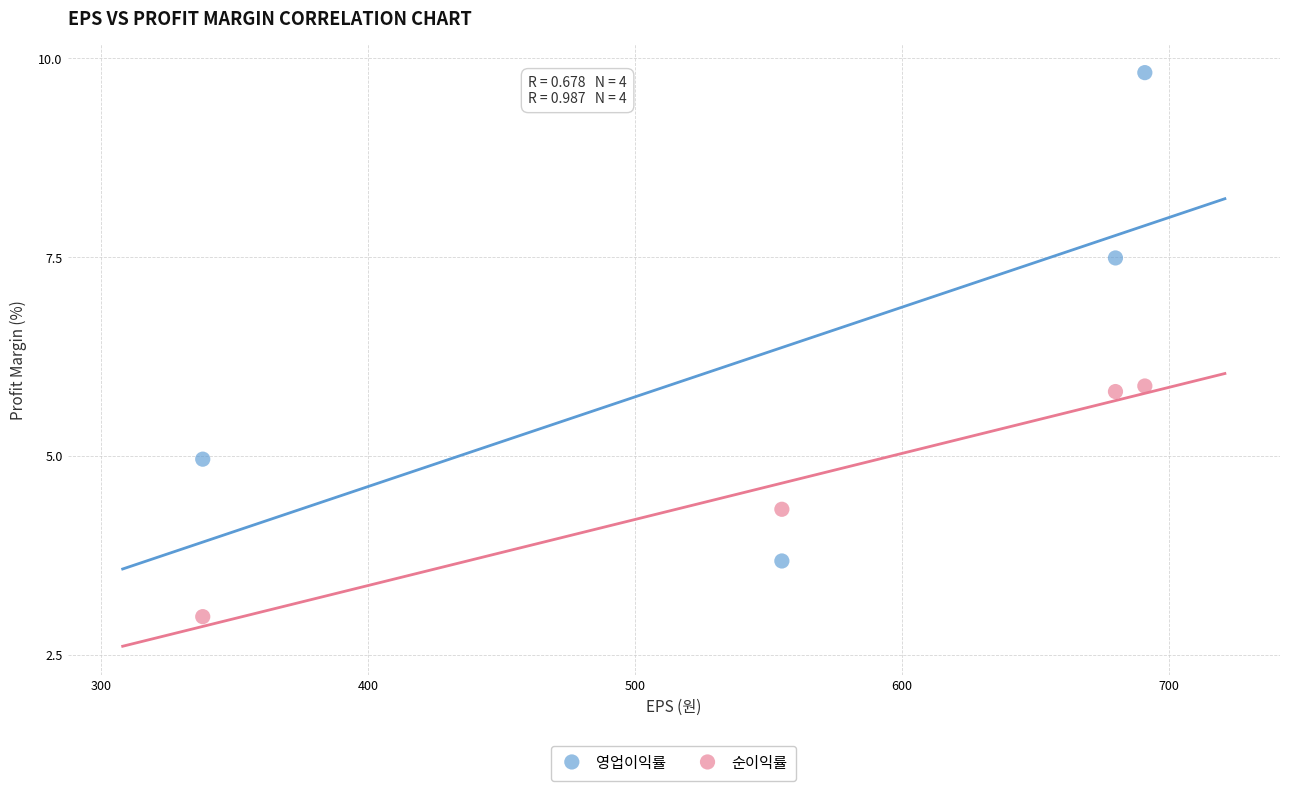

Across all data points, what is the range of Y values (max minus min)?

6.8